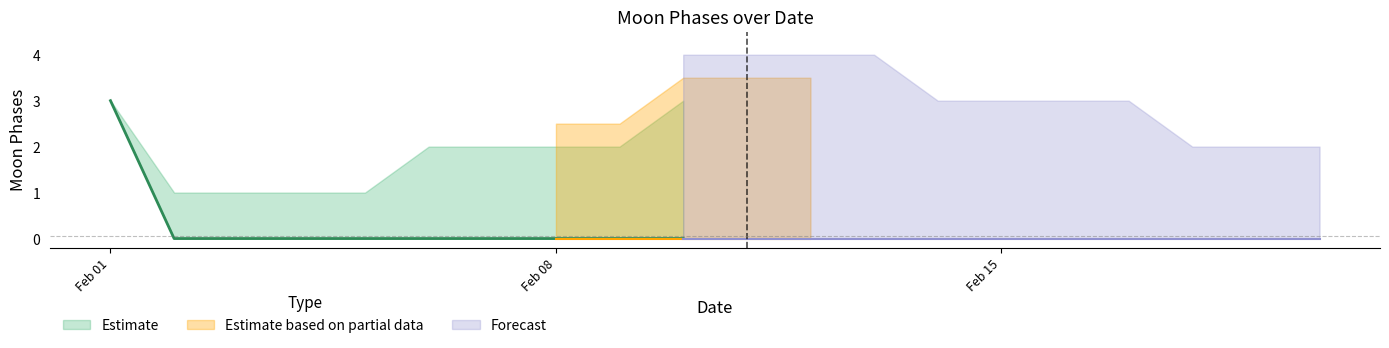

What is the value of the Upper Bound point at the 4th from the left?

1